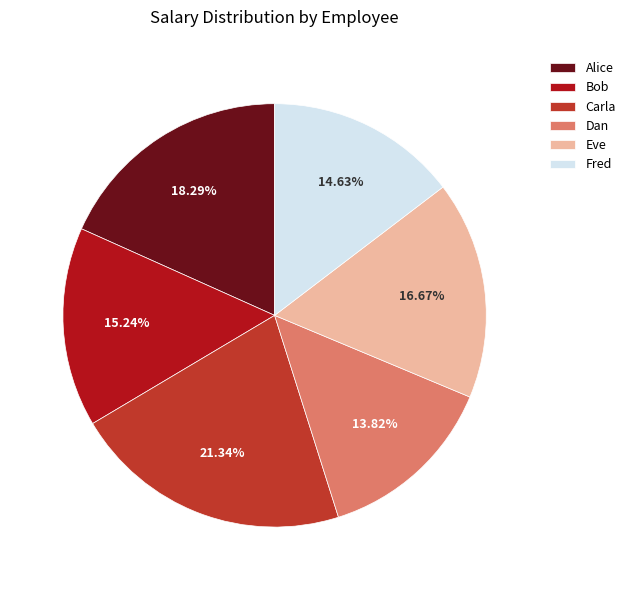

What percentage do Alice and Bob together represent?

33.5%